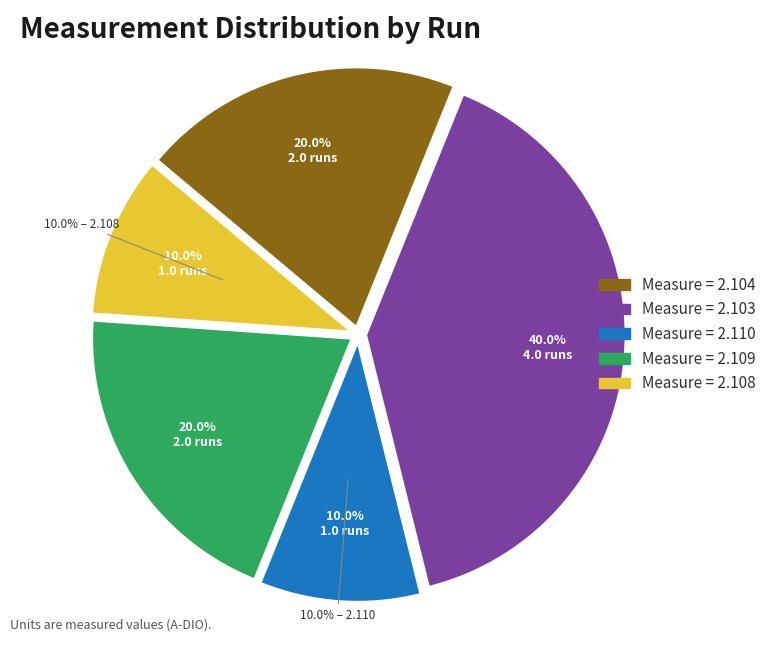

Does 210801112328 represent more than half of the total?

No